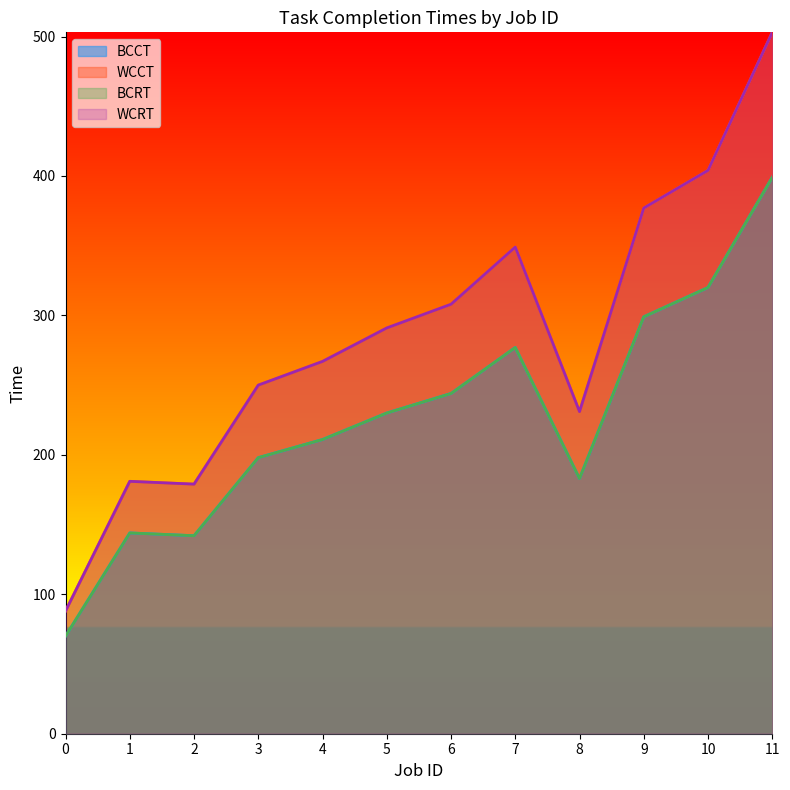

List the series in order of their peak value, highest first.

WCCT, WCRT, BCCT, BCRT